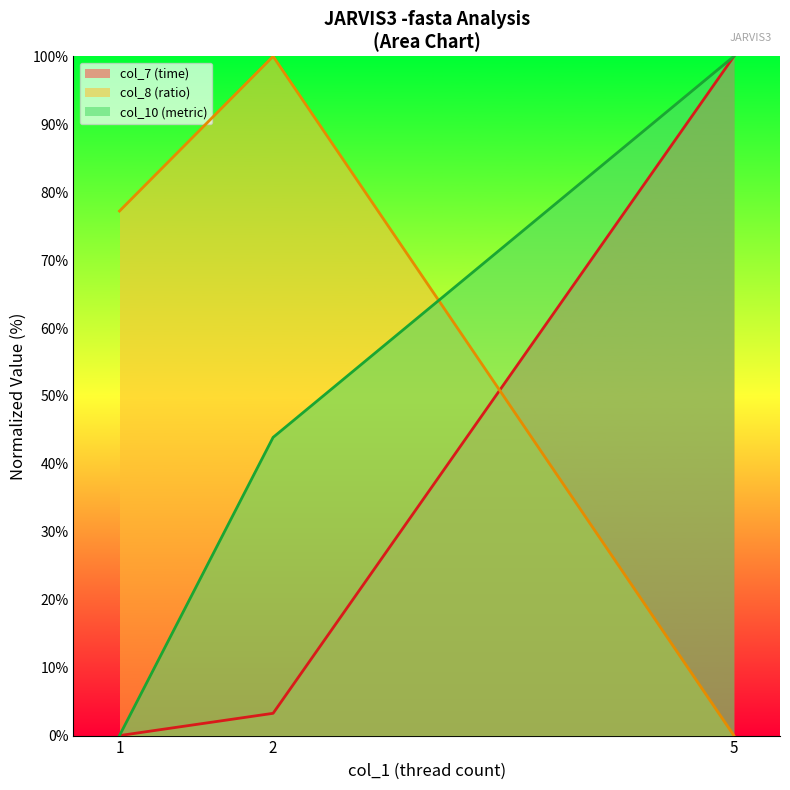

The value of col_8 at 2 is 42.3. True or false?

False